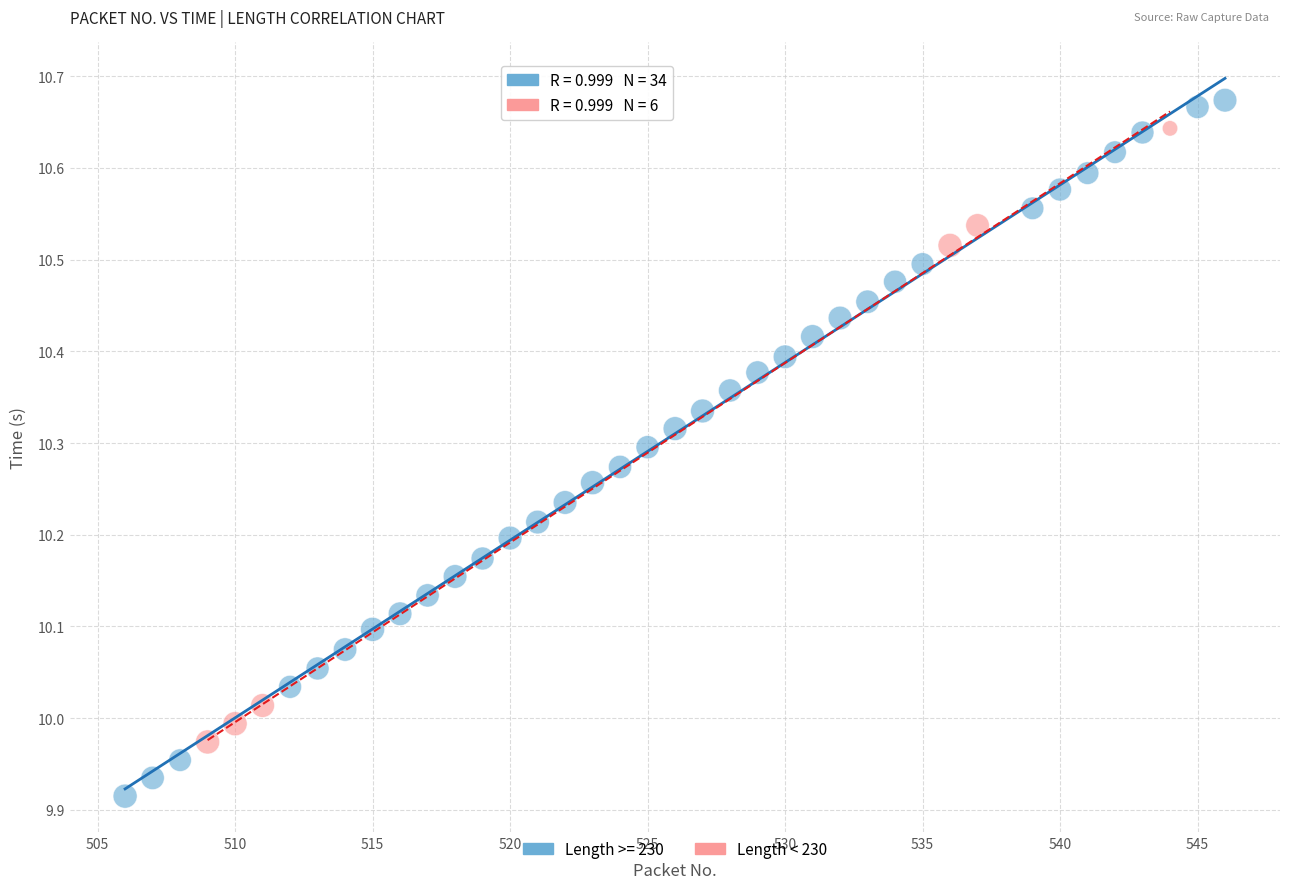

Which series reaches the minimum Y coordinate?

Length >= 230